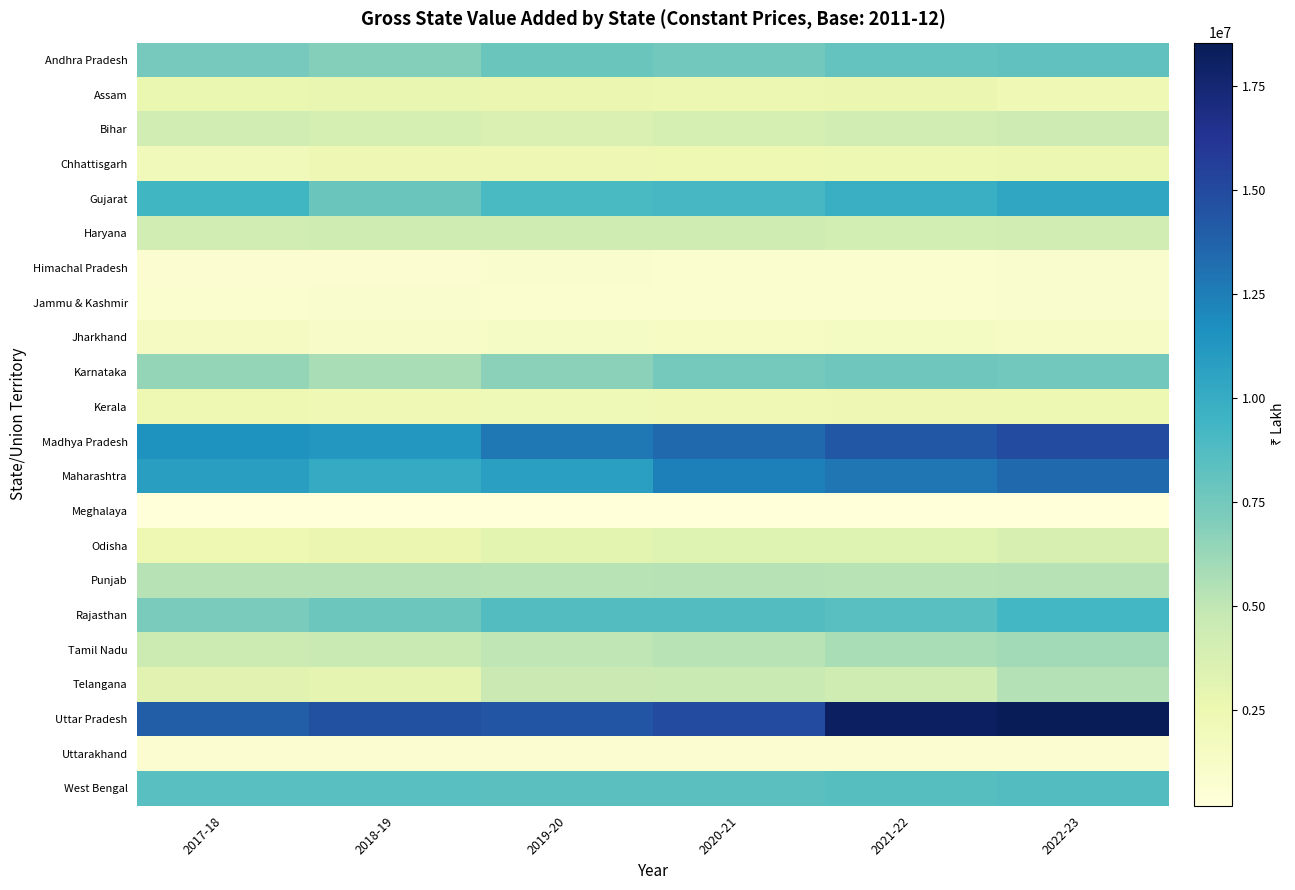

Which series has the largest total across all categories?

Uttar Pradesh